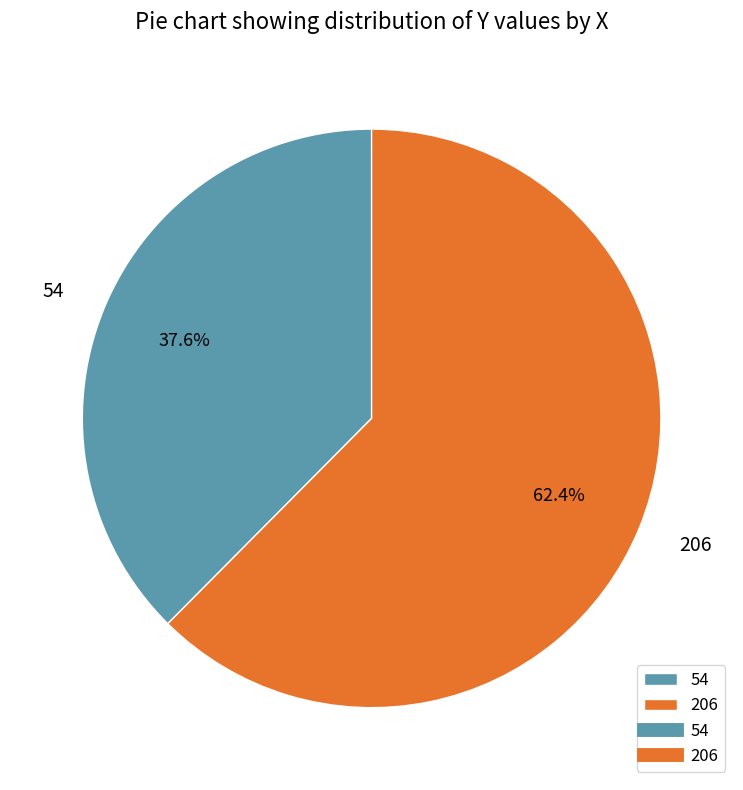

To the nearest percent, what is the difference between the 206 and 54 slice percentages?

25%